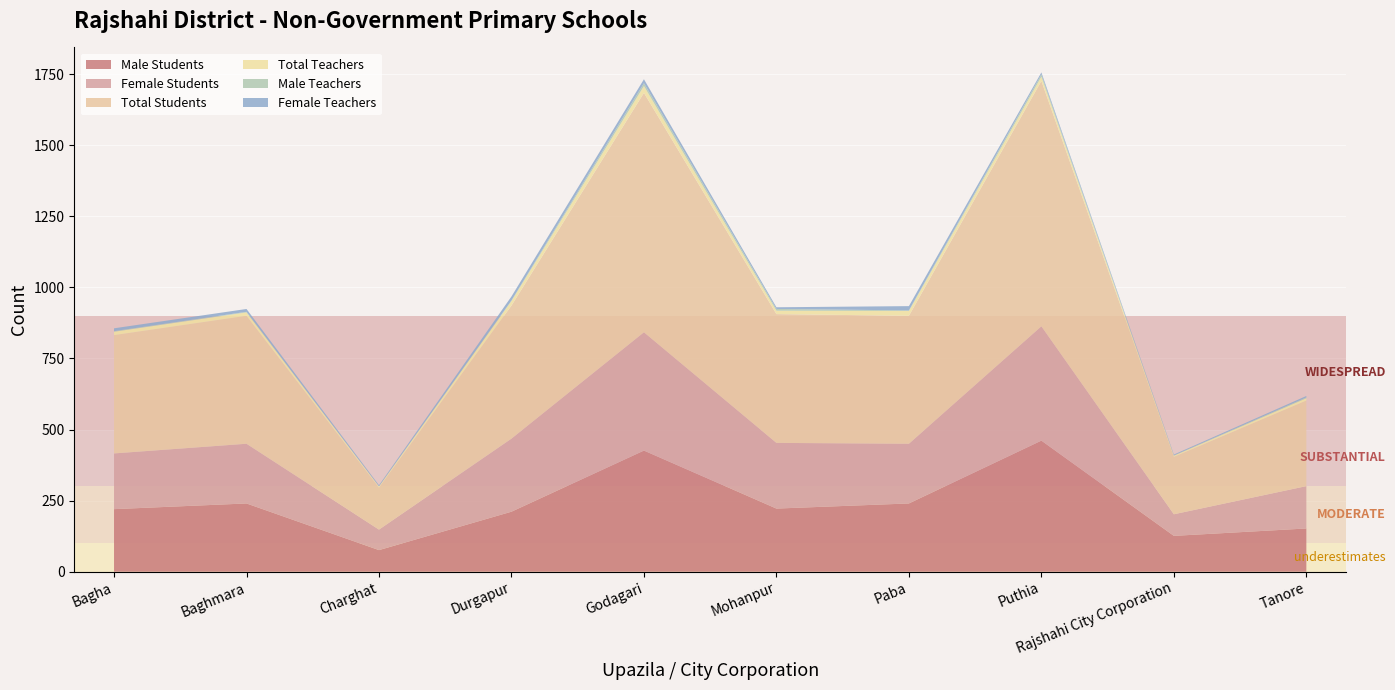

Reading left to right, list all the values displayed in this chart.

Male Students: Bagha=220	Baghmara=240	Charghat=76	Durgapur=211	Godagari=426	Mohanpur=222	Paba=240	Puthia=461	Rajshahi City Corporation=126	Tanore=152
Female Students: Bagha=196	Baghmara=210	Charghat=72	Durgapur=257	Godagari=416	Mohanpur=231	Paba=210	Puthia=402	Rajshahi City Corporation=76	Tanore=149
Total Students: Bagha=416	Baghmara=450	Charghat=148	Durgapur=468	Godagari=842	Mohanpur=453	Paba=450	Puthia=863	Rajshahi City Corporation=202	Tanore=301
Total Teachers: Bagha=12	Baghmara=12	Charghat=4	Durgapur=16	Godagari=24	Mohanpur=12	Paba=17	Puthia=15	Rajshahi City Corporation=4	Tanore=8
Male Teachers: Bagha=2	Baghmara=2	Charghat=0	Durgapur=2	Godagari=10	Mohanpur=6	Paba=2	Puthia=8	Rajshahi City Corporation=1	Tanore=3
Female Teachers: Bagha=10	Baghmara=10	Charghat=4	Durgapur=14	Godagari=14	Mohanpur=6	Paba=15	Puthia=7	Rajshahi City Corporation=3	Tanore=5